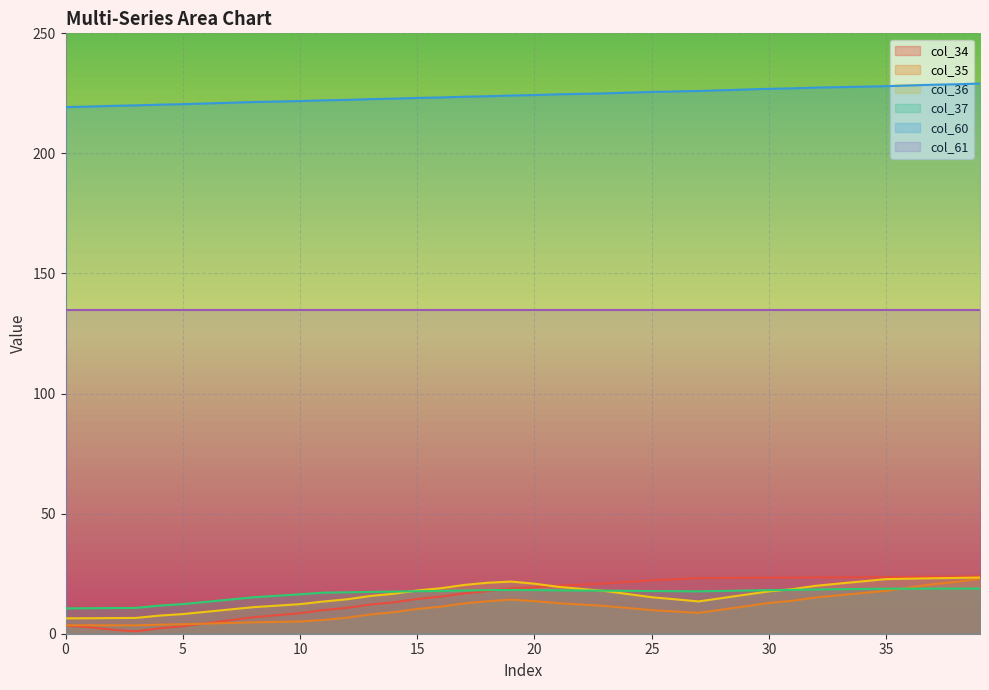

Is it true that col_35 equals 2.2 at 11?

False